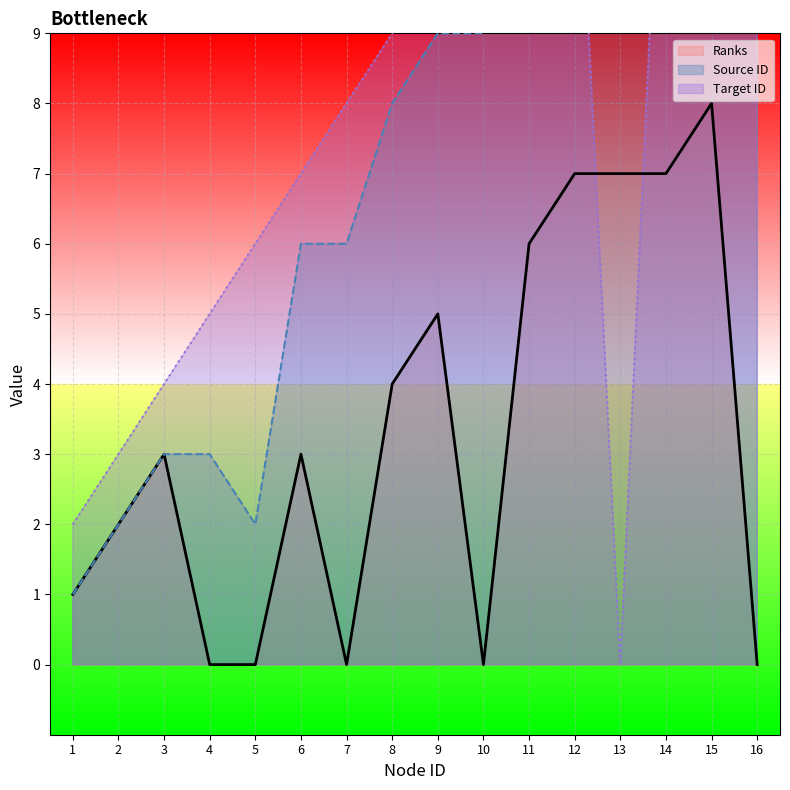

At which category does Source ID reach its first local peak?

13